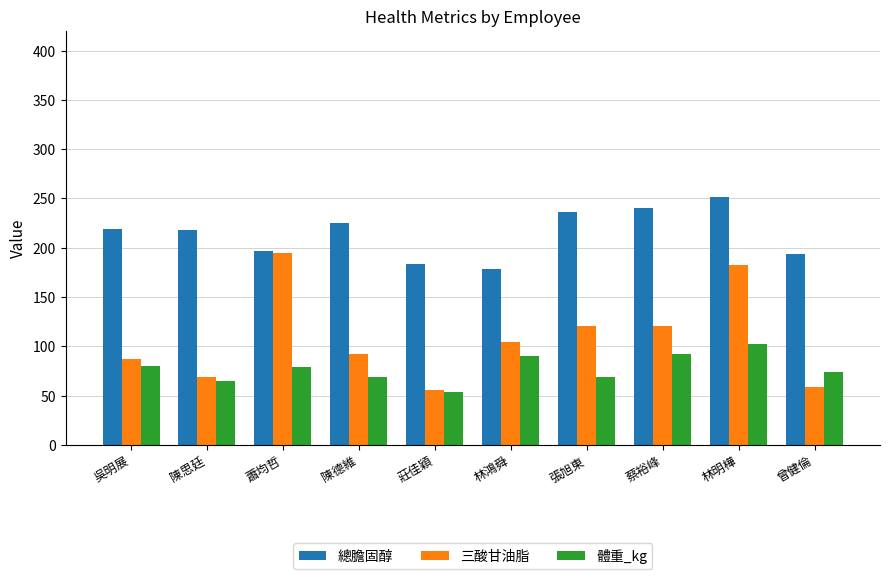

At which category does the chart reach its minimum across all series?

莊佳穎